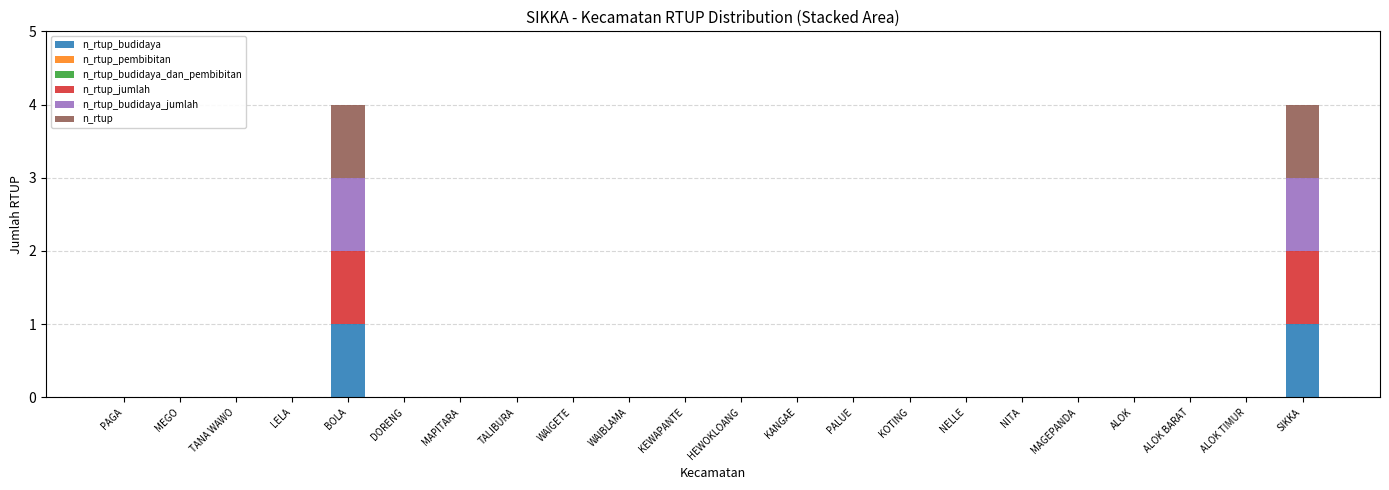

At how many categories does at least one series exceed 0?

2